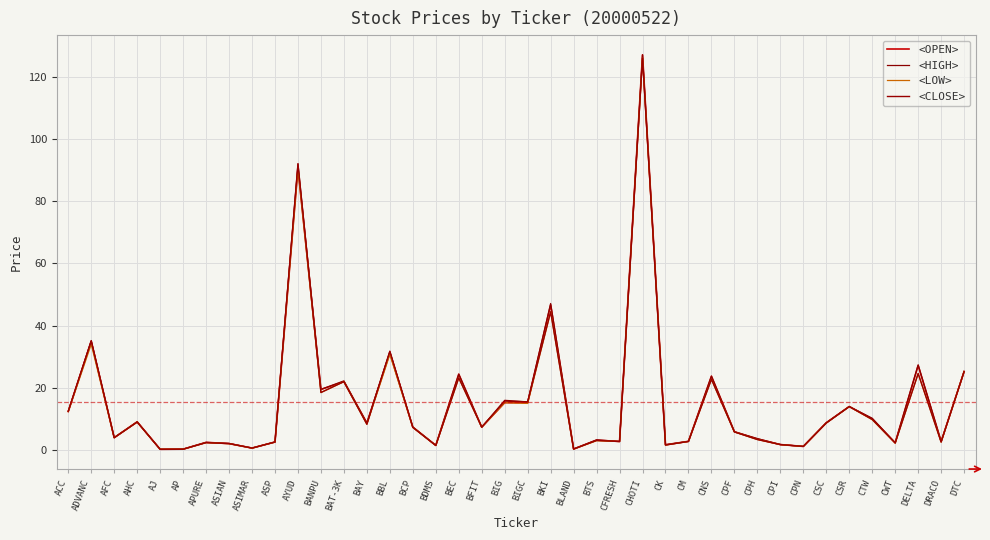

Is it true that <LOW> equals 23.6 at CSR?

False